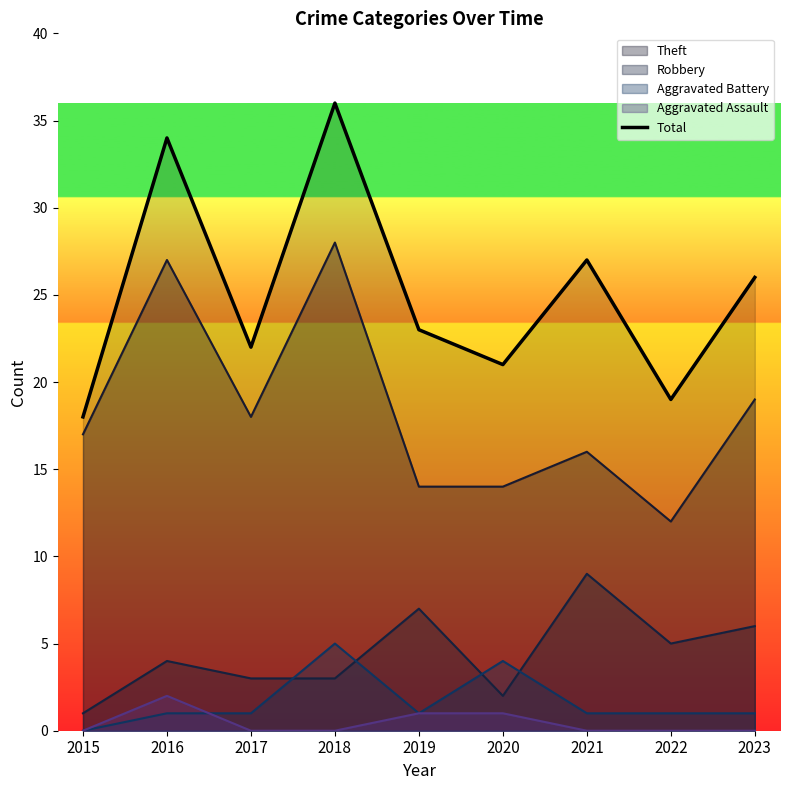

What is the sum of the values at 2020 and 2016?

55